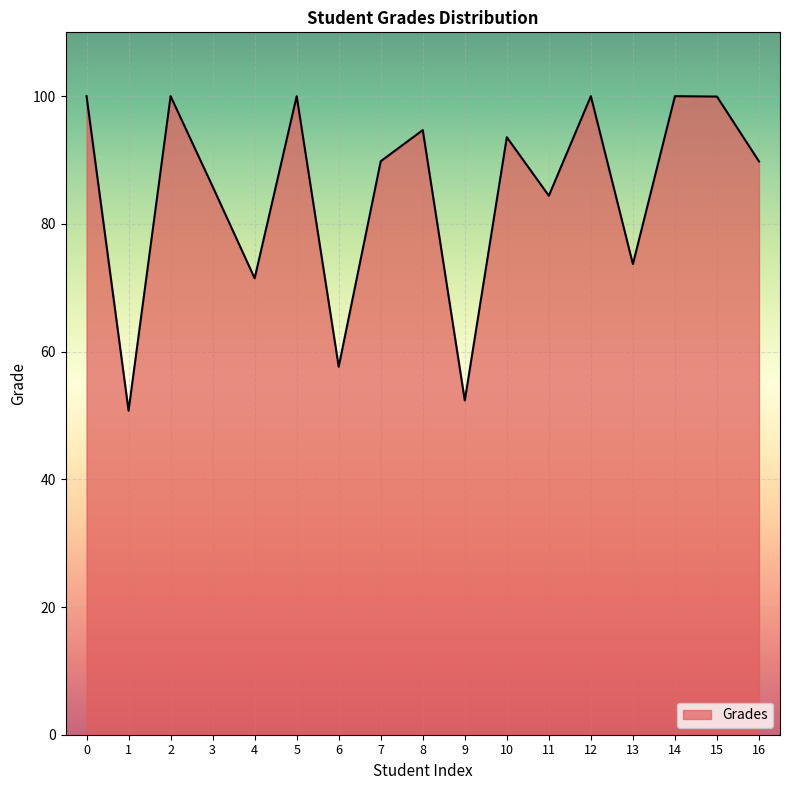

Where is the first local minimum?

1